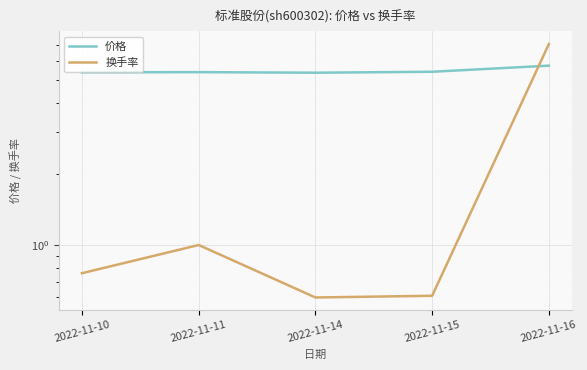

At which category is the sum across all series the highest?

2022-11-16